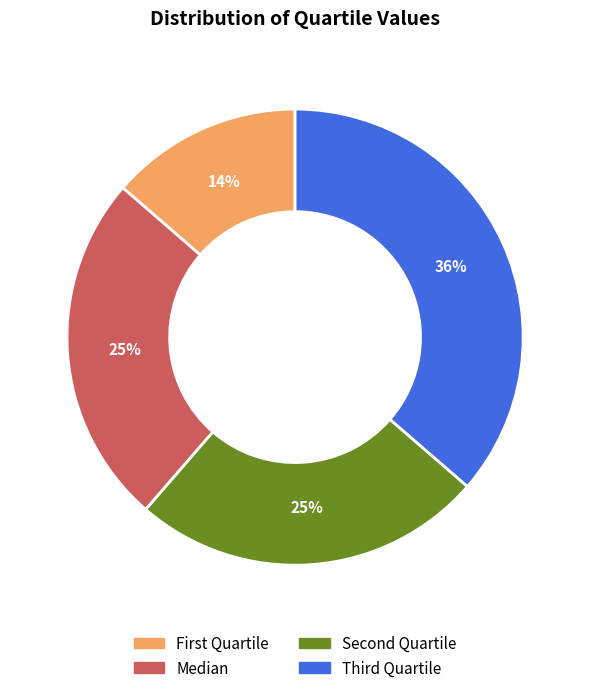

How many segments does this pie chart have?

4